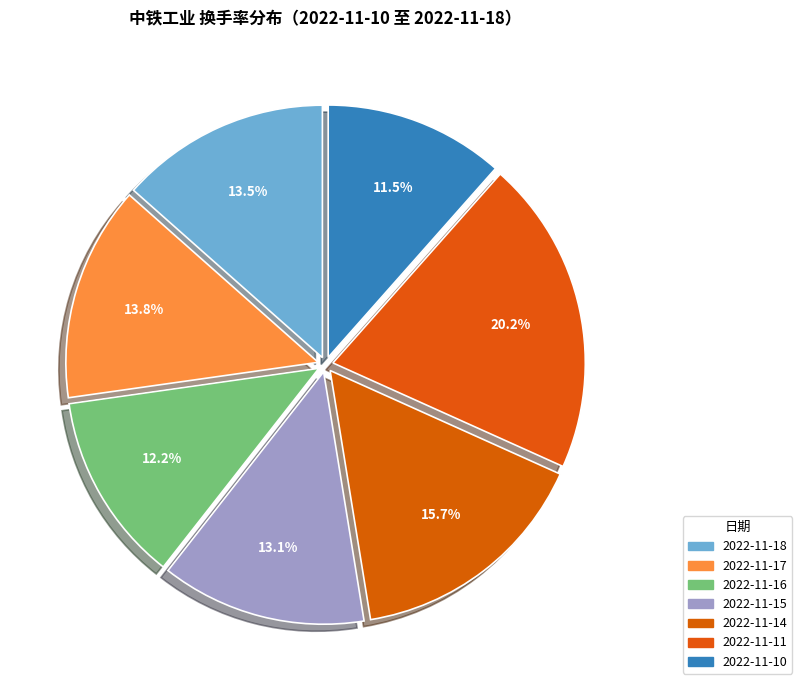

To the nearest percent, what is the difference between the largest and smallest slice percentages?

9%